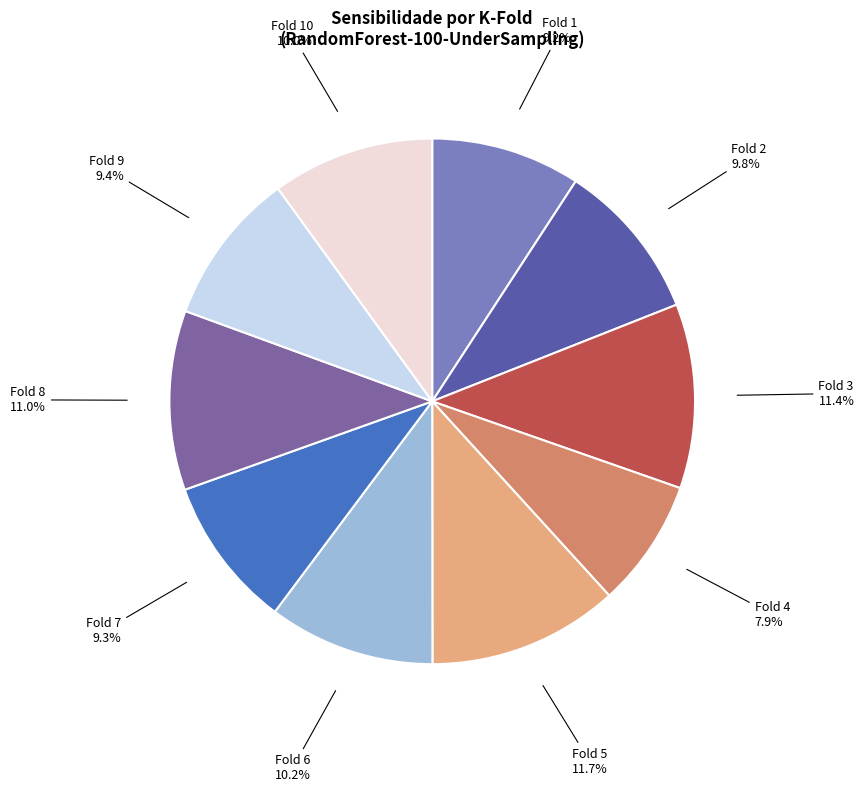

Is there a majority slice in this chart?

No